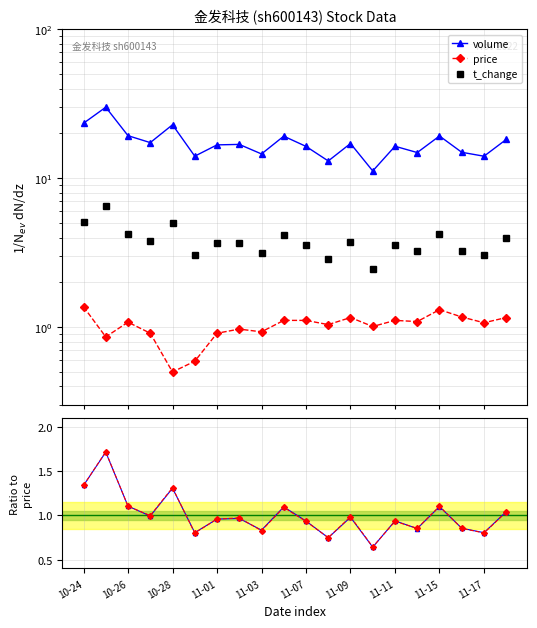

Reading right to left, list all the values displayed in this chart.

volume: 18.2	14.1	14.9	19.2	14.9	16.4	11.2	17.1	13.1	16.4	19.2	14.6	16.9	16.8	14.1	22.9	17.4	19.3	30.0	23.4
price: 1.2	1.1	1.2	1.3	1.1	1.1	1.0	1.2	1.0	1.1	1.1	0.9	1.0	0.9	0.6	0.5	0.9	1.1	0.9	1.4
t_change: 4.0	3.0	3.2	4.2	3.2	3.5	2.5	3.8	2.8	3.5	4.1	3.1	3.7	3.6	3.0	5.0	3.8	4.2	6.6	5.1
volume ratio: 1.0	0.8	0.9	1.1	0.9	0.9	0.6	1.0	0.7	0.9	1.1	0.8	1.0	1.0	0.8	1.3	1.0	1.1	1.7	1.3
t_change ratio: 1.0	0.8	0.9	1.1	0.9	0.9	0.6	1.0	0.7	0.9	1.1	0.8	1.0	1.0	0.8	1.3	1.0	1.1	1.7	1.3